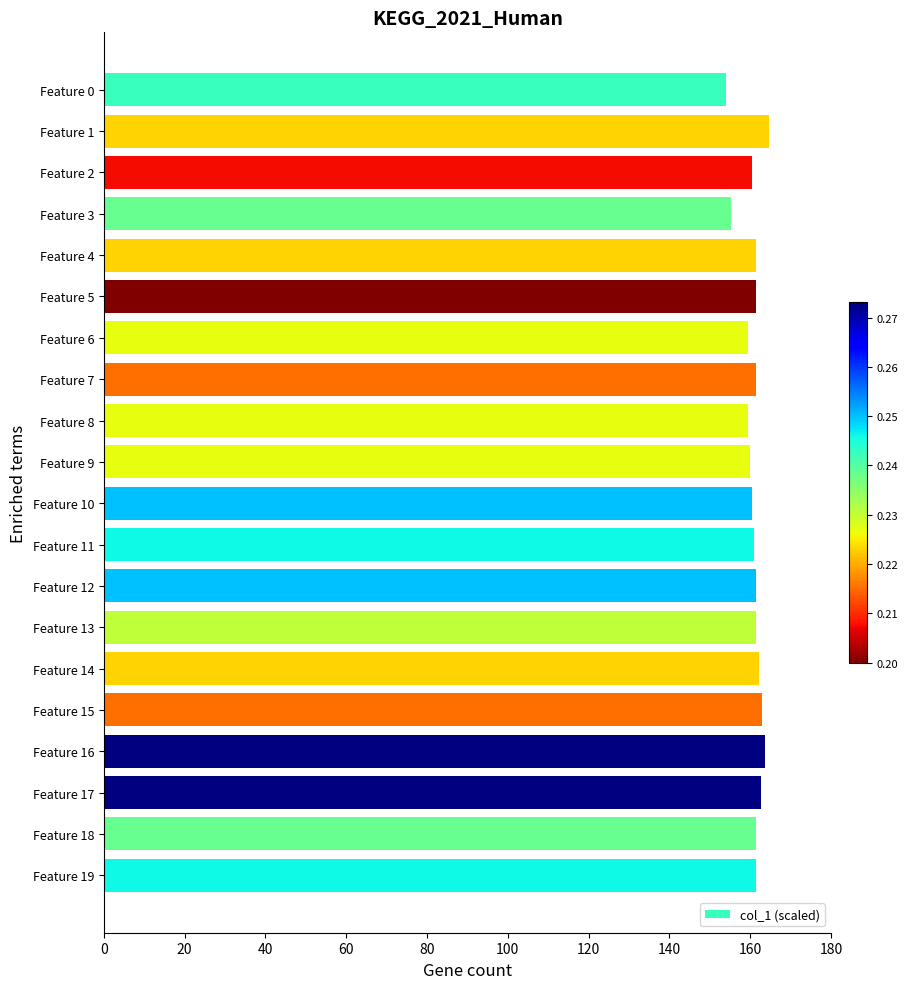

True or false: the data shows 98.9 at Feature 6.

False